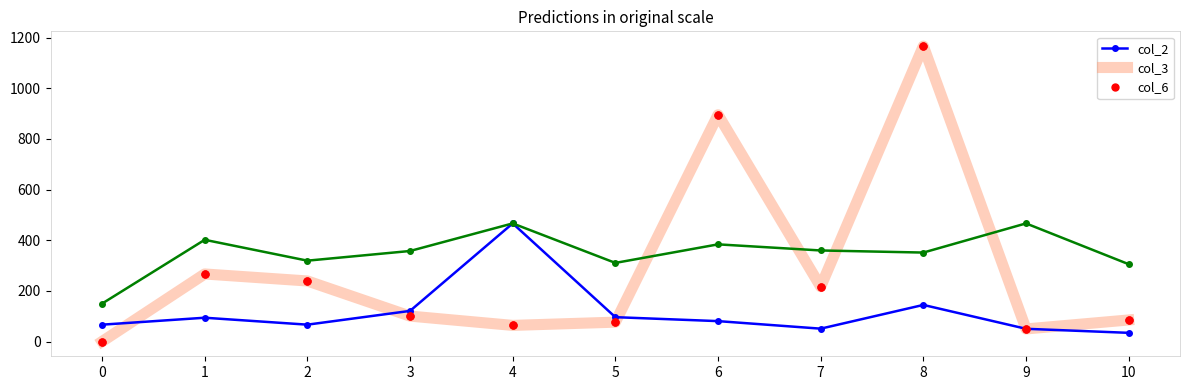

Between 3 and 6, which series saw the biggest shift?

col_3